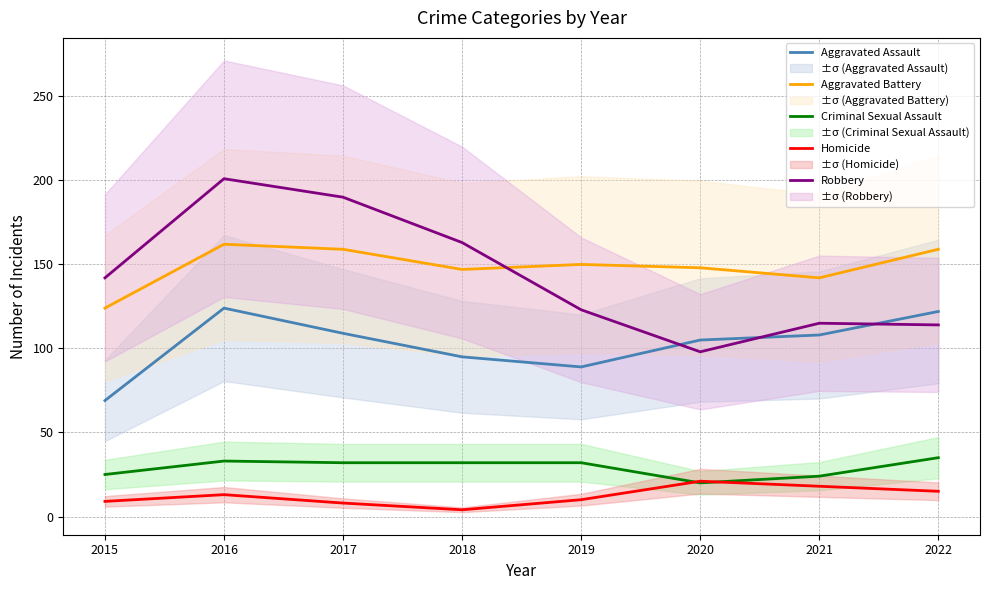

What is the greatest value displayed?

201